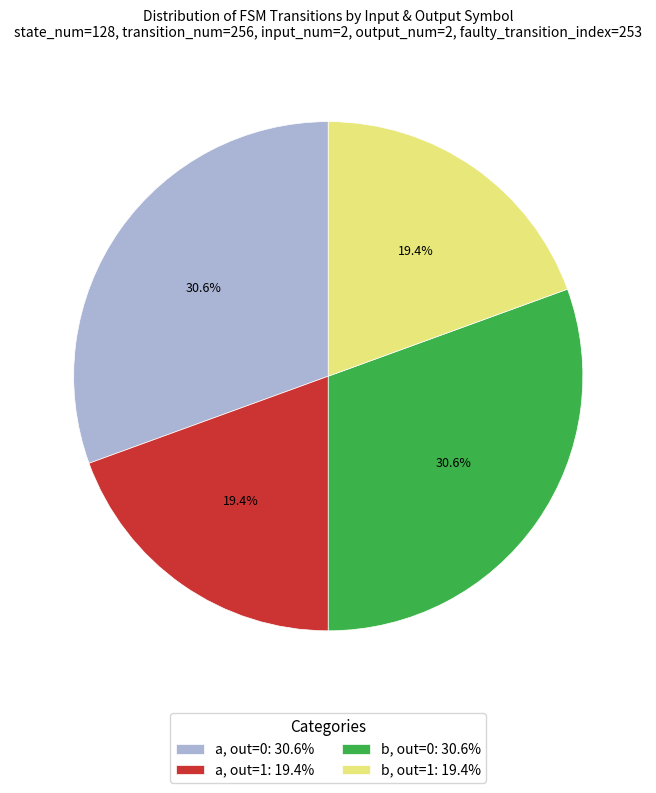

How much of the chart is everything except a, out=1: 19.4%?

80.6%